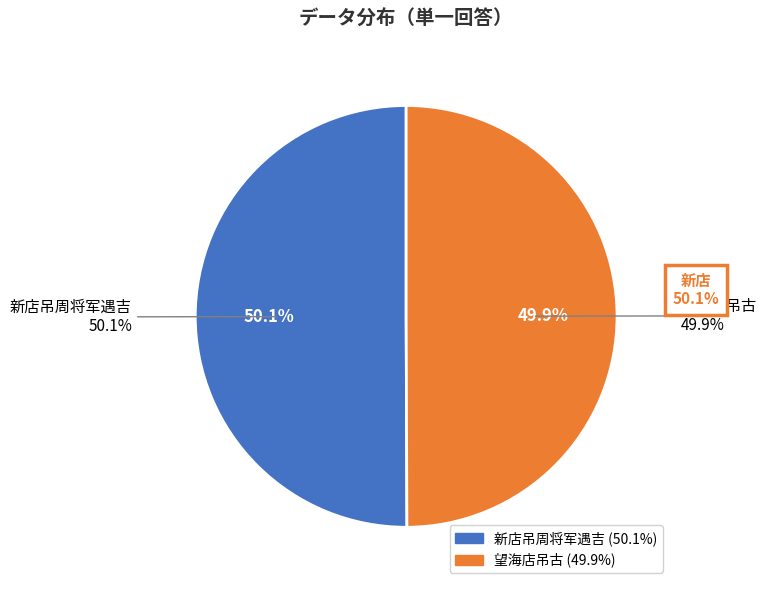

Which has a higher value, 新店吊周将军遇吉 or 望海店吊古?

新店吊周将军遇吉